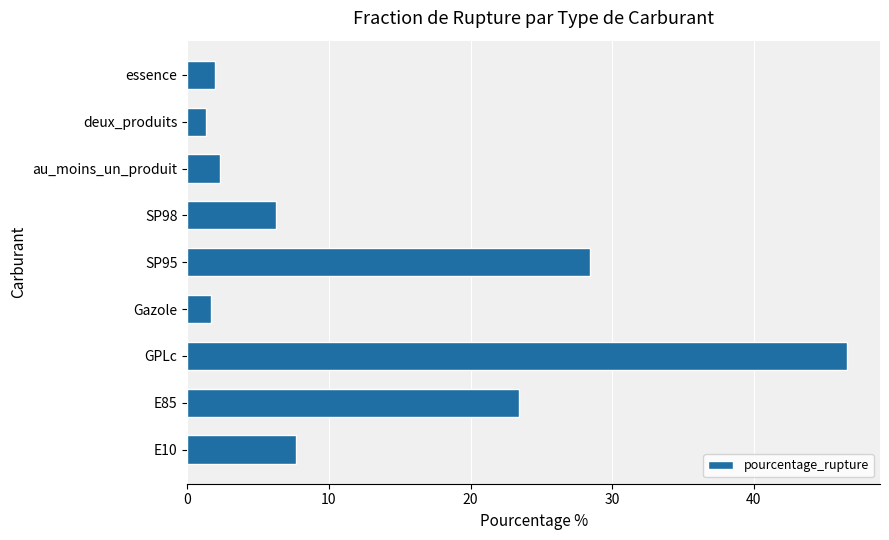

Which label corresponds to the largest value in the chart?

GPLc